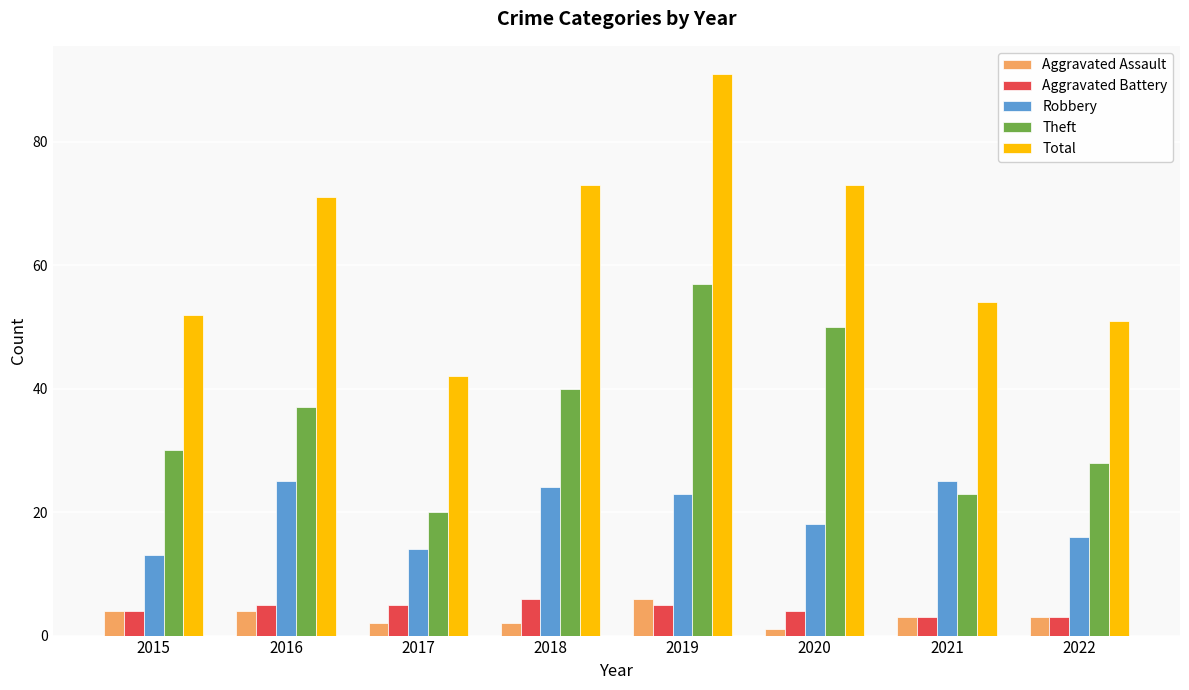

What are all the series names shown in the legend?

Aggravated Assault, Aggravated Battery, Robbery, Theft, Total